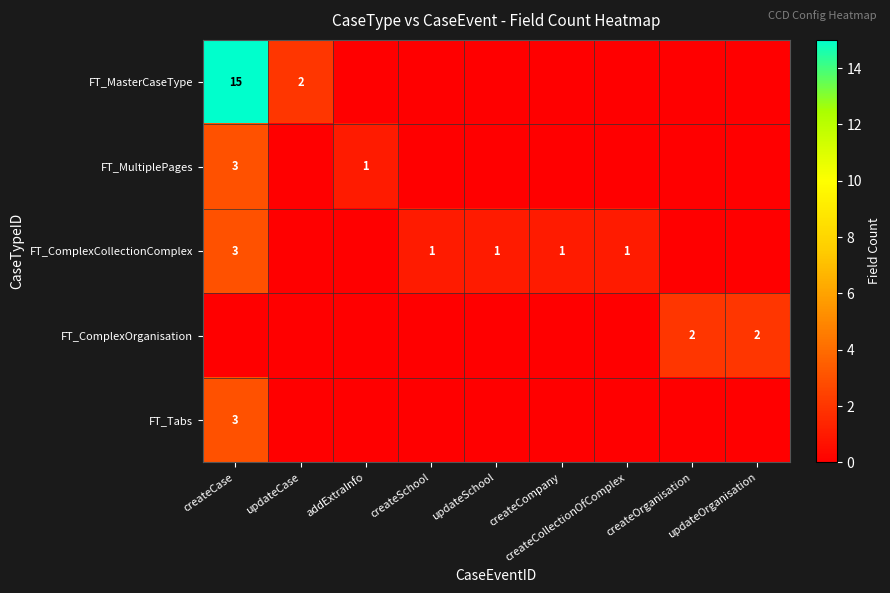

Is it true that FT_Tabs equals 0 at createCompany?

True